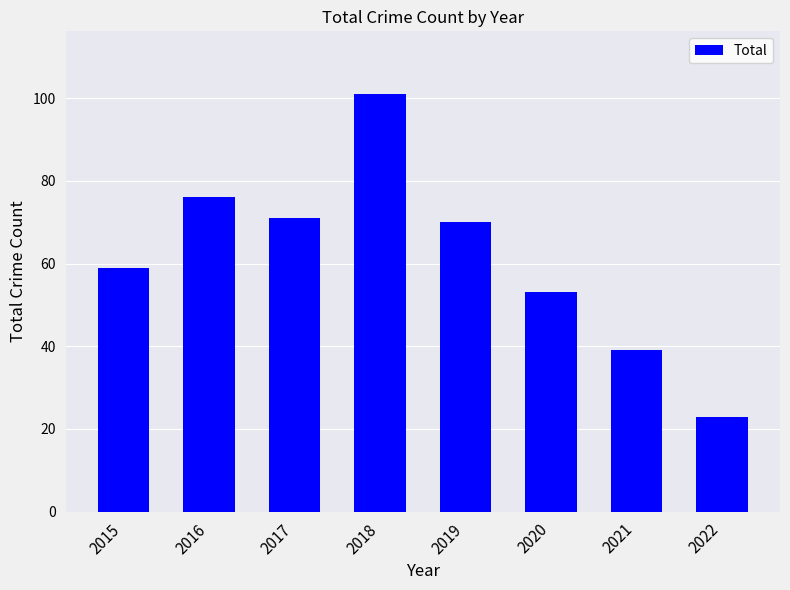

Which category has the lowest value across all series?

2022